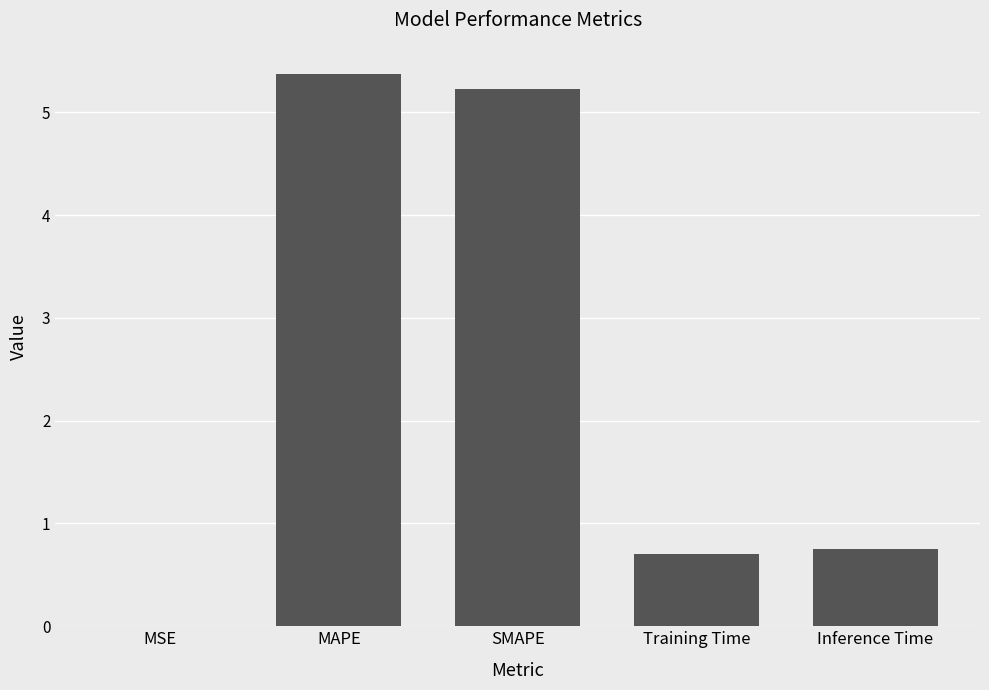

The value at Training Time is 0.9. True or false?

False